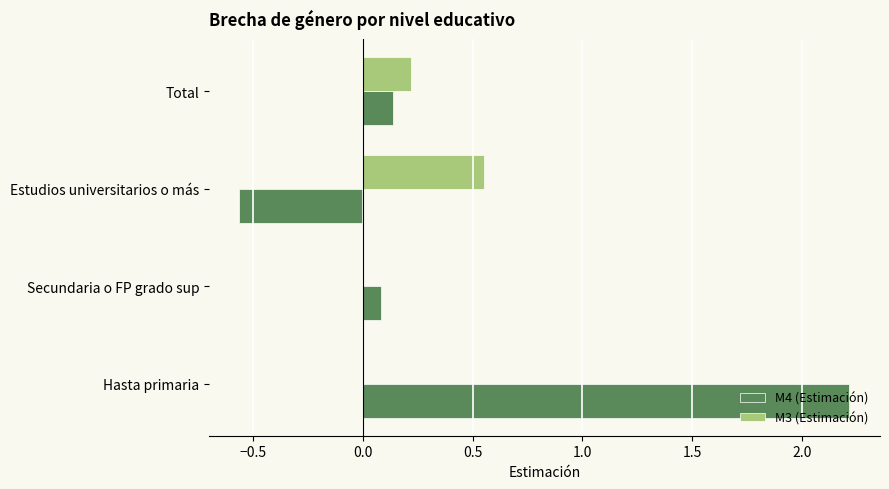

Which series changed the most between Hasta primaria and Total?

M4 (Estimación)